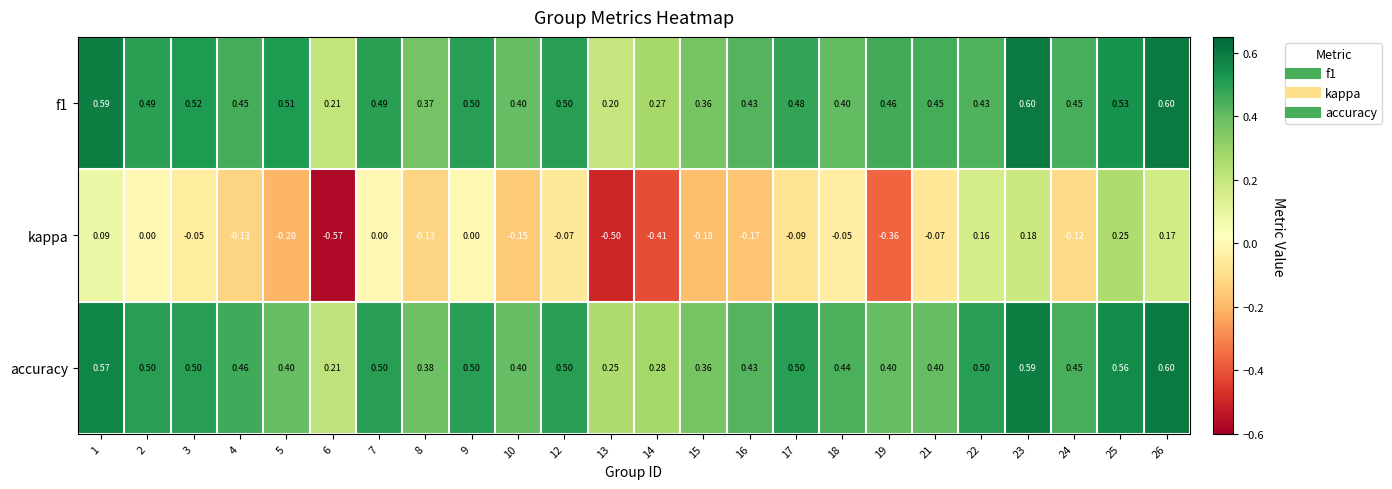

Which series has the widest spread of values?

kappa